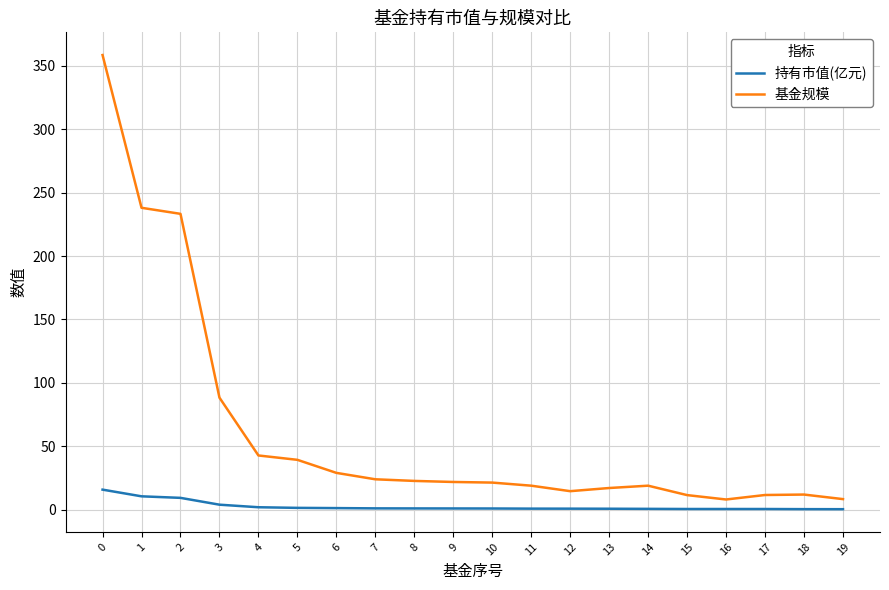

Rank the series by their average value, from lowest to highest.

持有市值(亿元), 基金规模